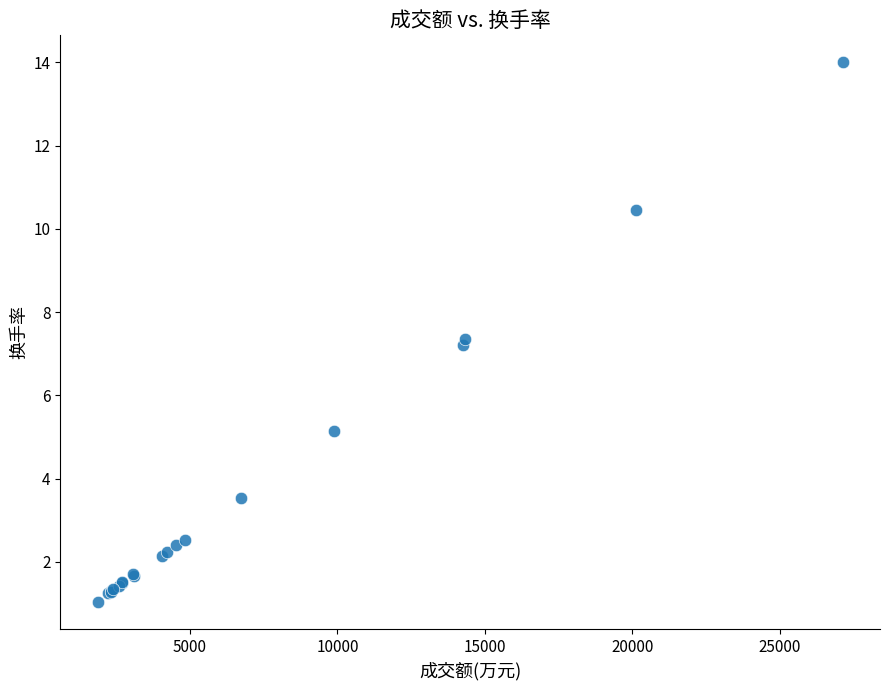

What Y value in the scatter plot is closest to 7?

7.2